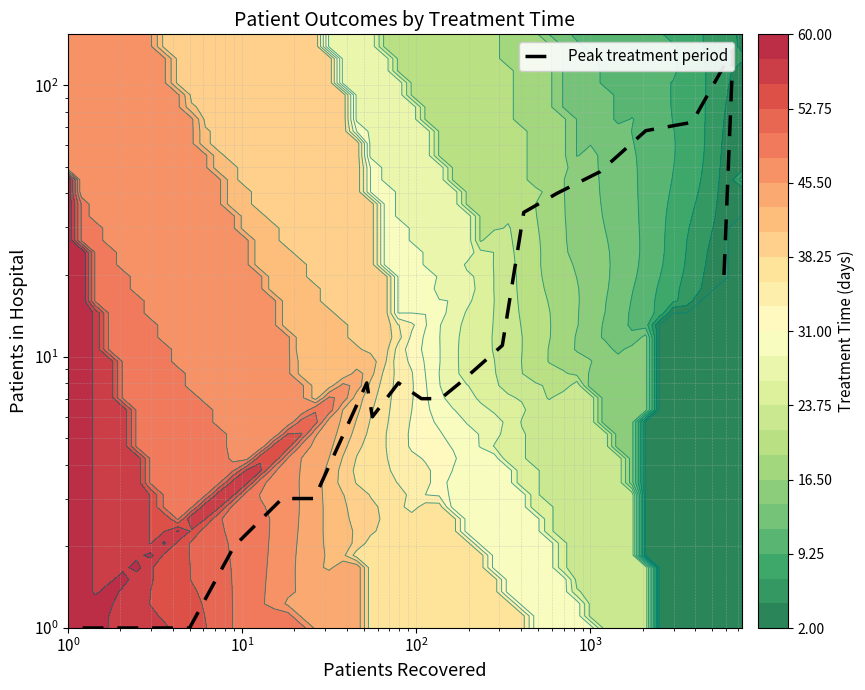

Is it true that the value at $\mathdefault{10^{1}}$ is 23?

False